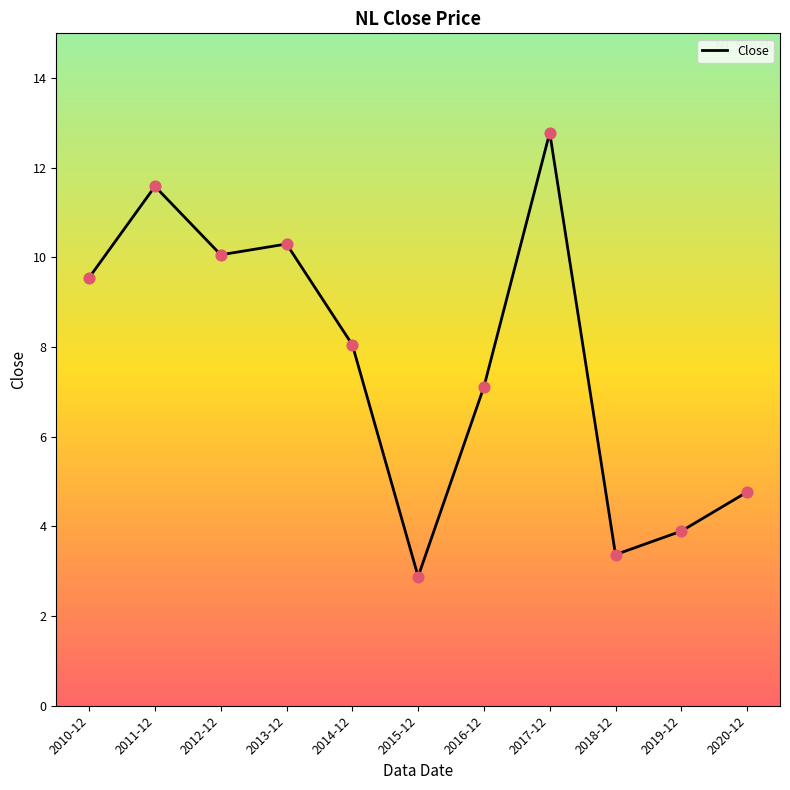

Approximately how many times larger is the value at 2010-12 compared to 2013-12?

0.9